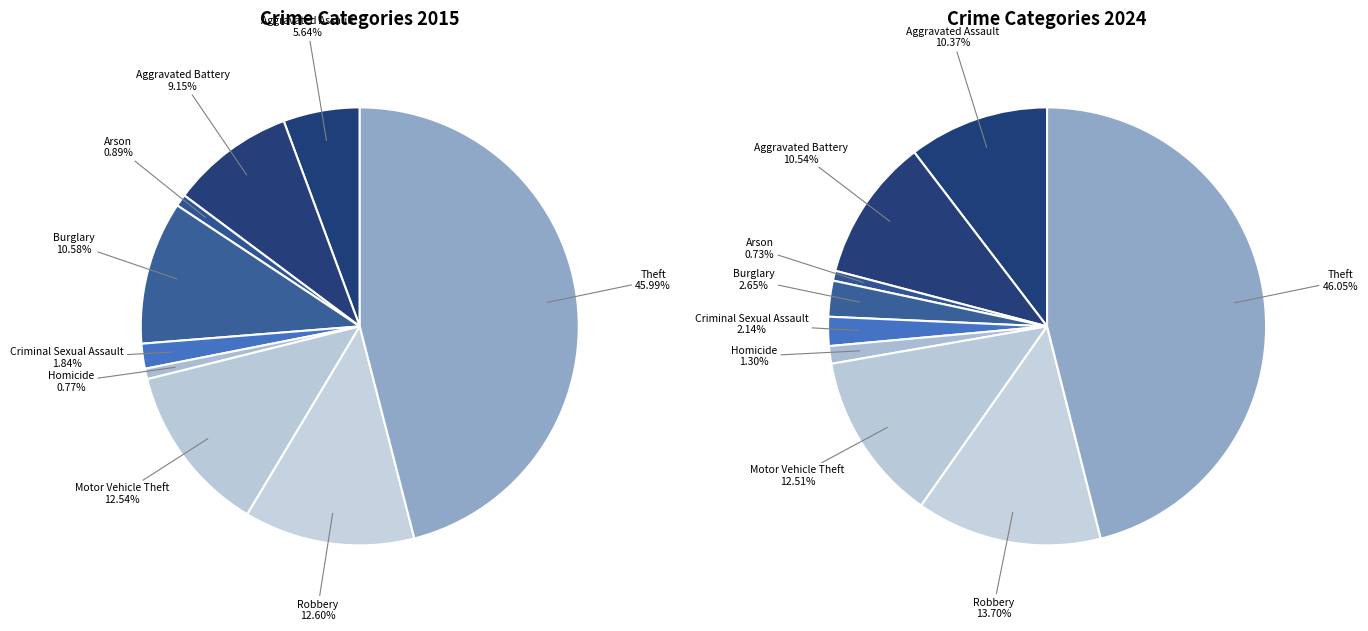

Rank the series at 4 from lowest to highest value.

values_2015, values_2024